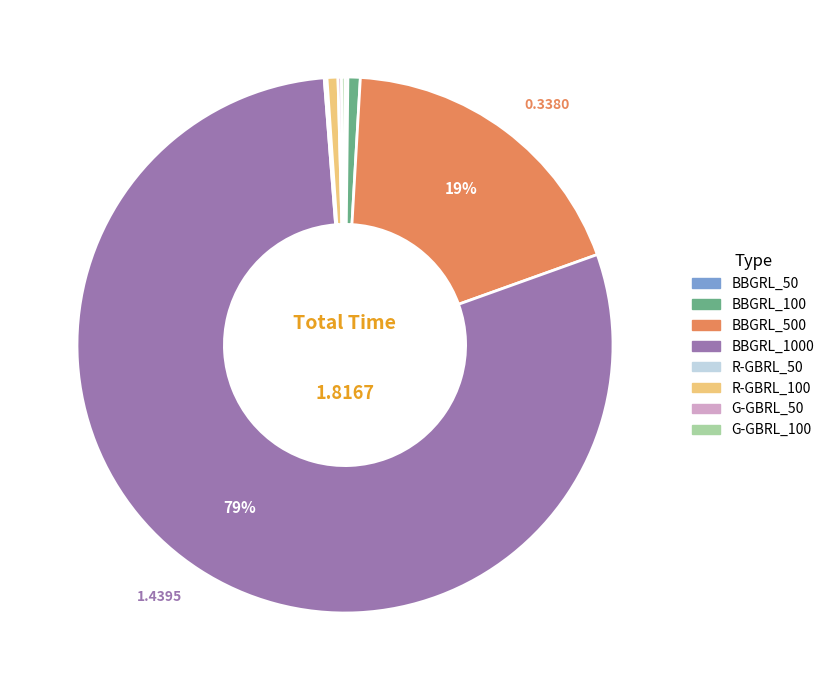

To the nearest percent, what is the difference between the largest and smallest slice percentages?

79%